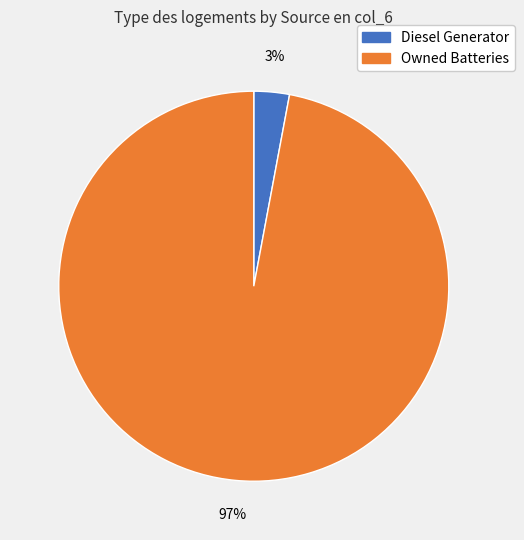

To the nearest percent, what is the difference between the largest and smallest slice percentages?

94%